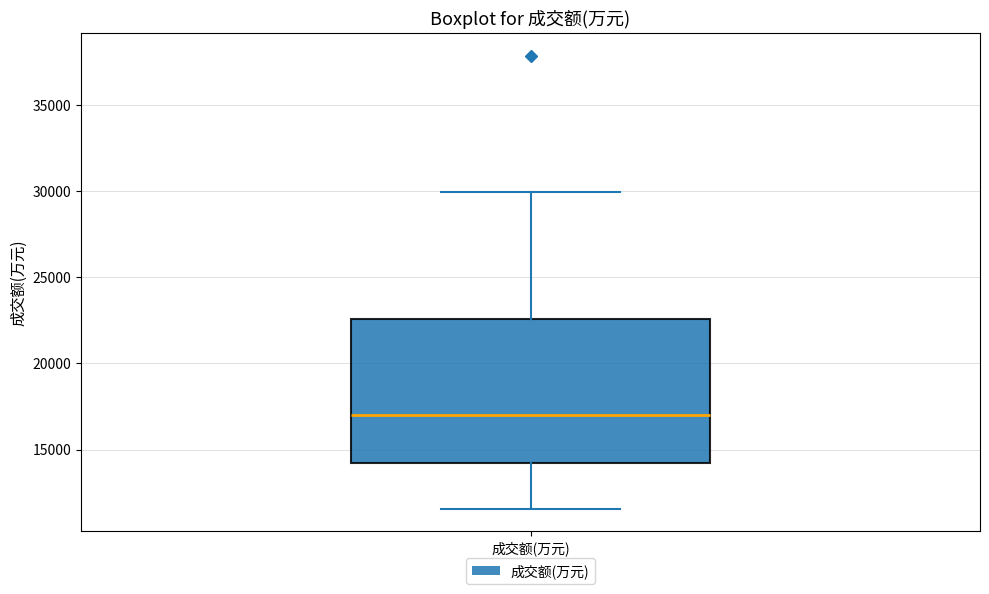

Transcribe this box plot: give where the median line is, the range the box spans, and where the two whiskers end, as read against the y-axis. The values are not printed on the chart, so give them approximately, as read against the axis.

median 17000, box 14000 to 22500, whiskers 11500 to 30000